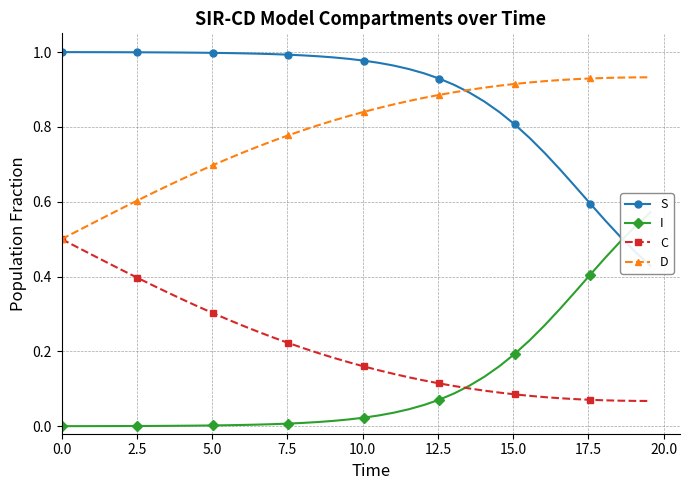

Which series ends up on top after the final intersection of I and S?

I